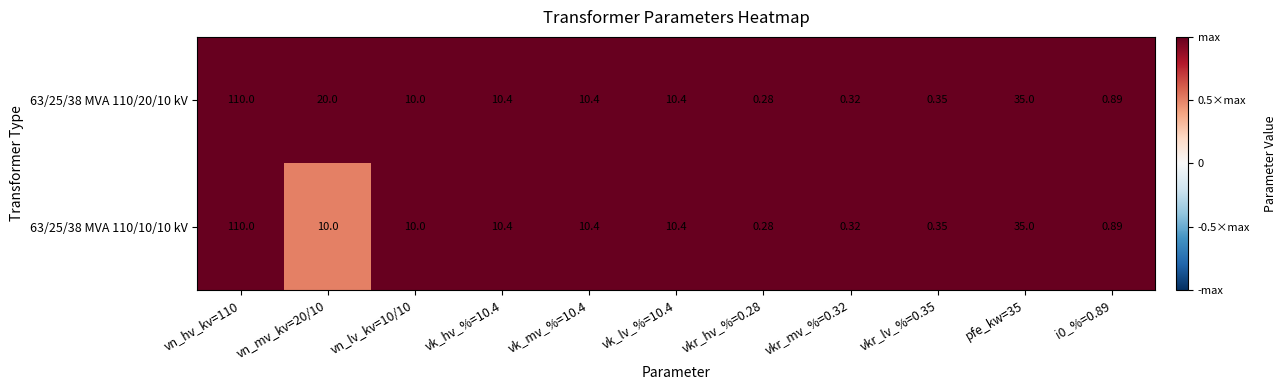

Is the value of 63/25/38 MVA 110/10/10 kV at vn_hv_kv=110 greater than the value of 63/25/38 MVA 110/20/10 kV at vk_mv_%=10.4?

Yes